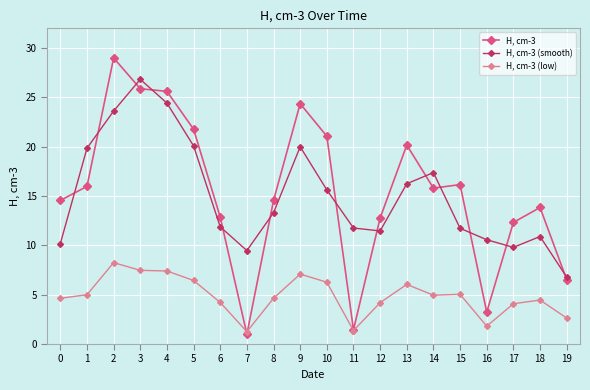

At how many categories does at least one series exceed 9?

19